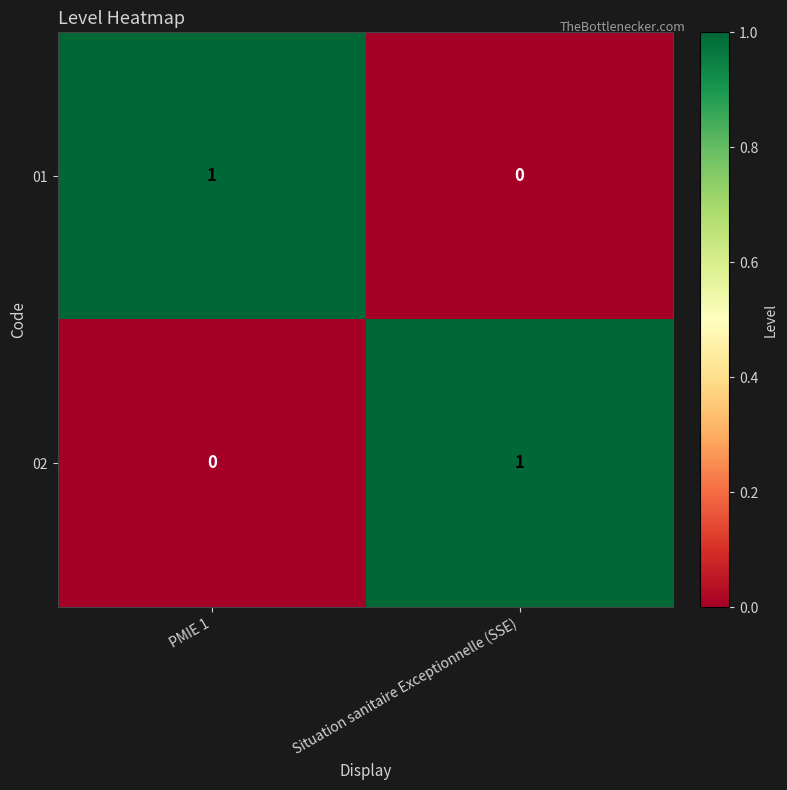

Is it true that 01 equals 0 at Situation sanitaire Exceptionnelle (SSE)?

True